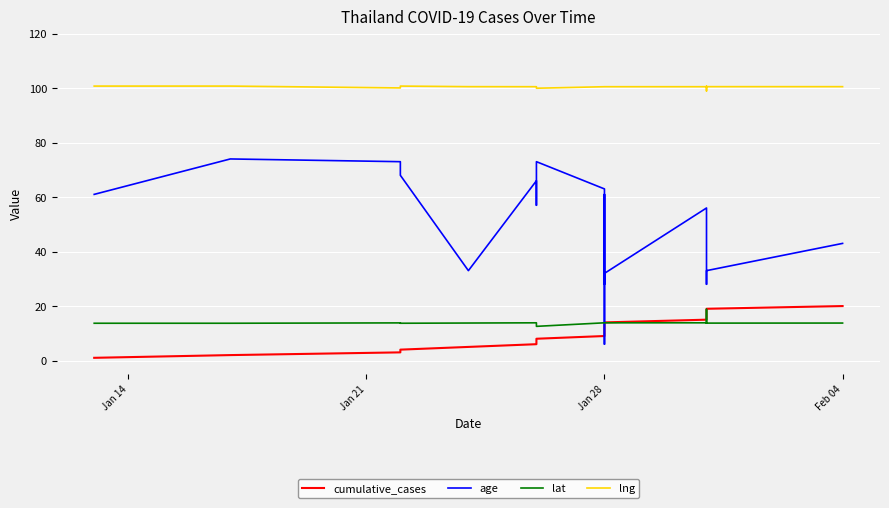

What position from the left is Jan 21?

2